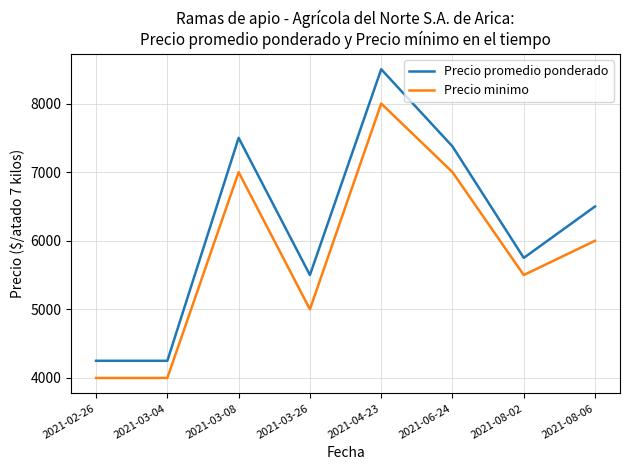

At which category does the chart reach its peak across all series?

2021-04-23